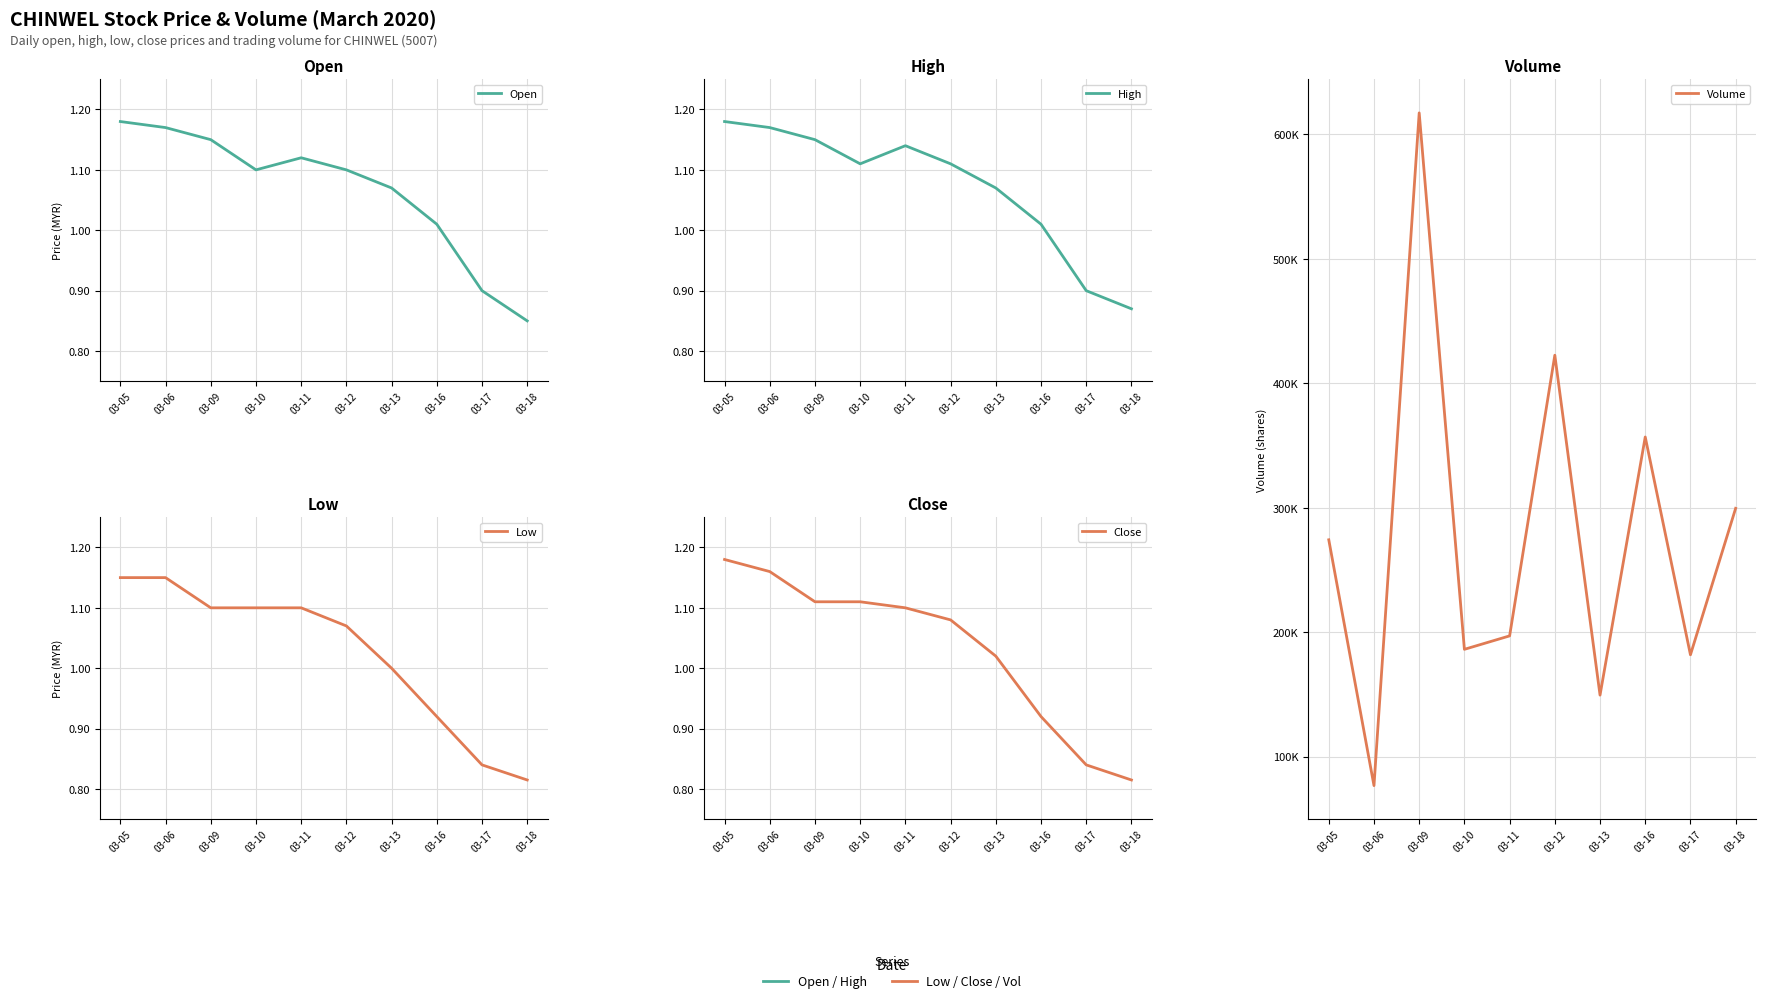

What is the highest value of the Open series?

1.2